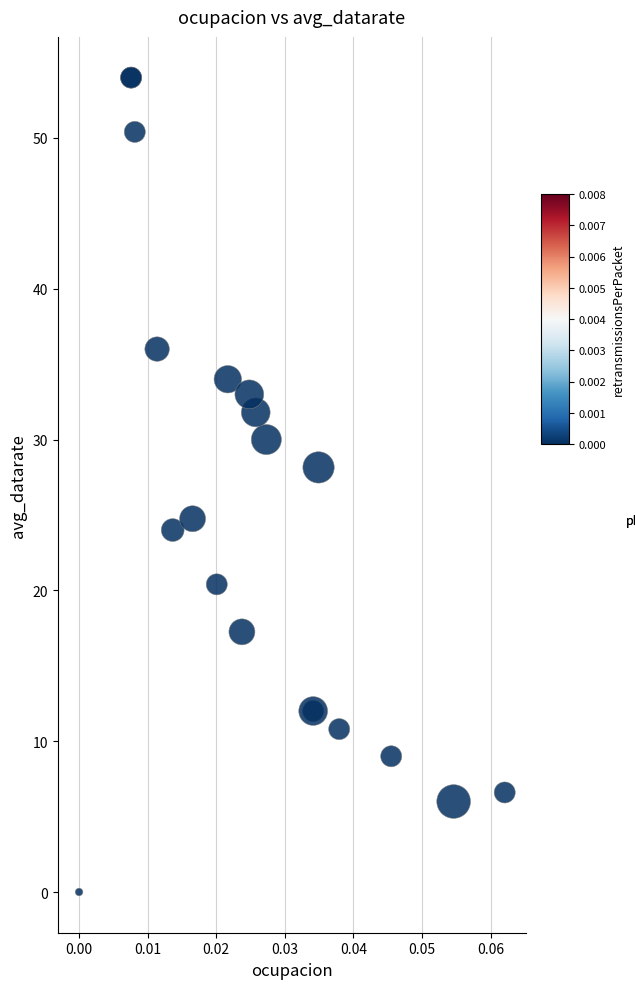

What Y value in the scatter plot is closest to 27?

28.2